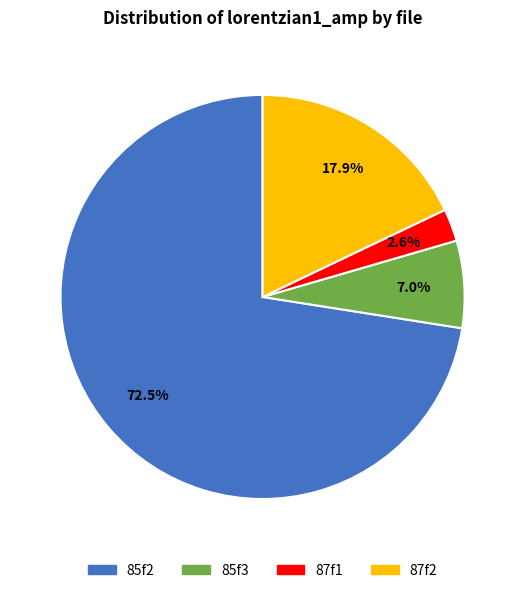

Which category accounts for the majority?

85f2